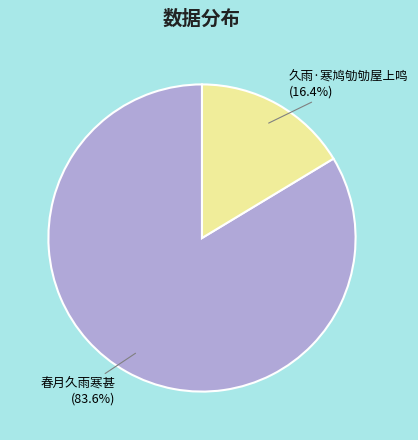

Between 久雨·寒鸠劬劬屋上鸣 and 春月久雨寒甚, which is larger?

春月久雨寒甚